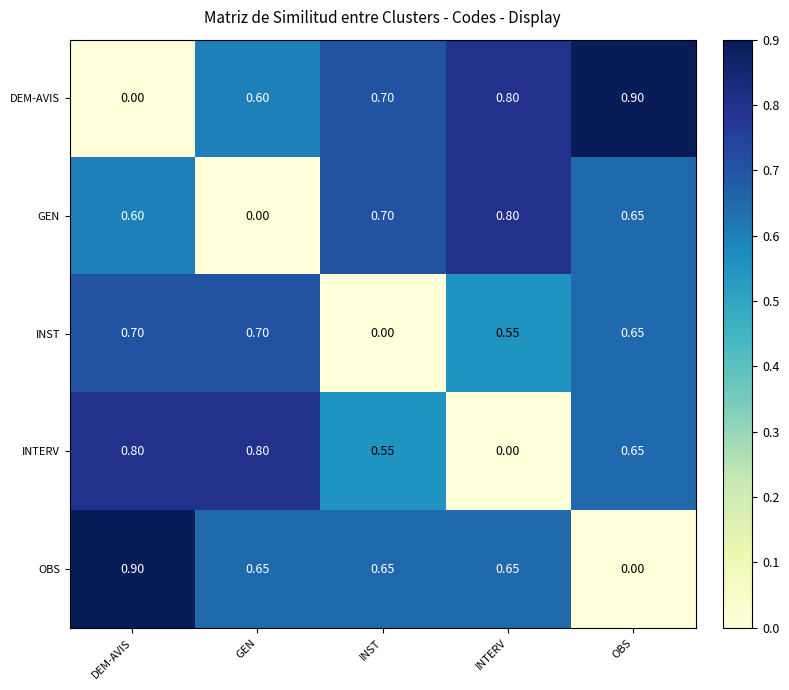

At which category is the sum across all series the highest?

DEM-AVIS